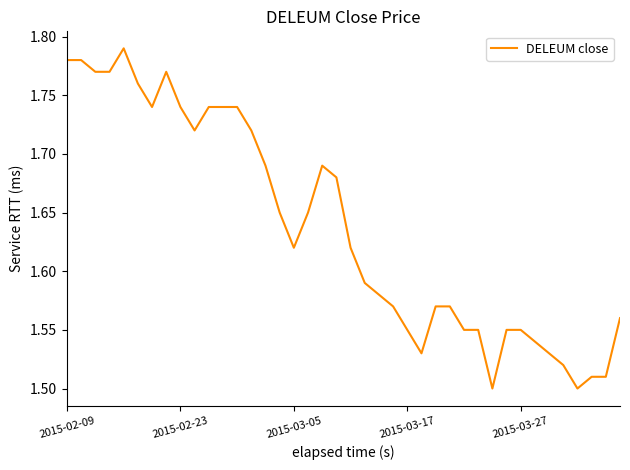

What is the difference between the maximum and minimum values?

0.3